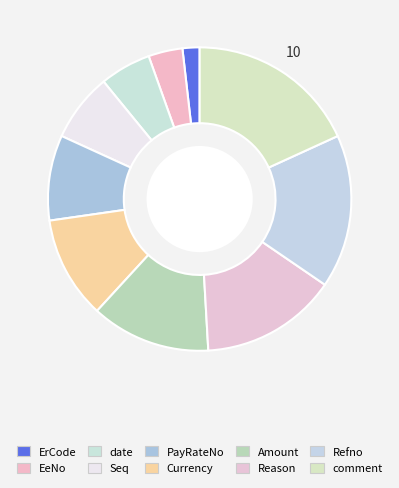

What is the smallest slice in the pie chart?

ErCode